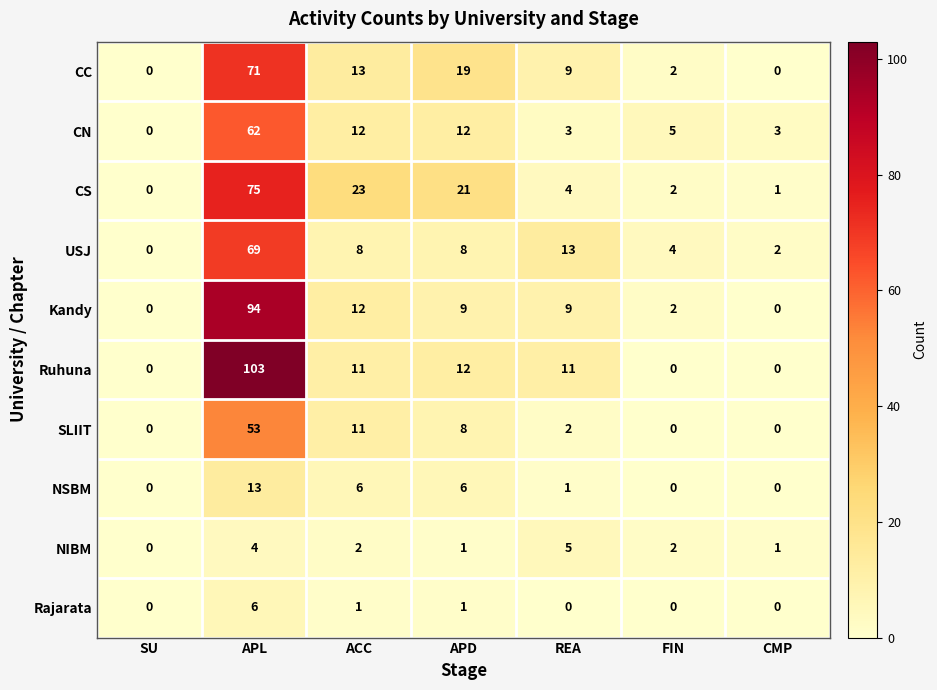

At how many categories does at least one series exceed 10?

4